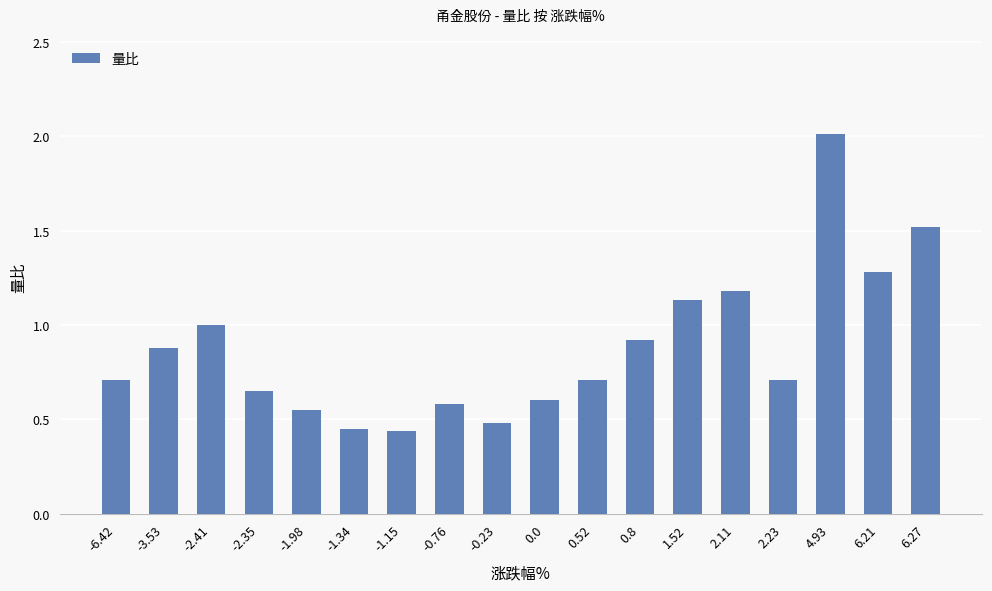

Are the bars horizontal?

No